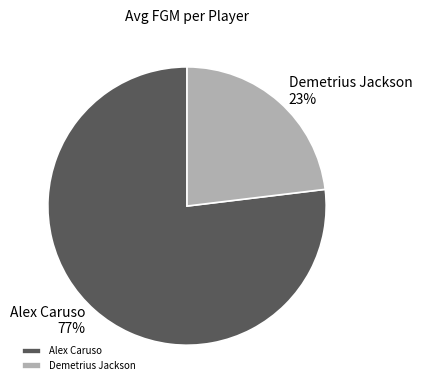

Which slice is the largest?

Alex Caruso